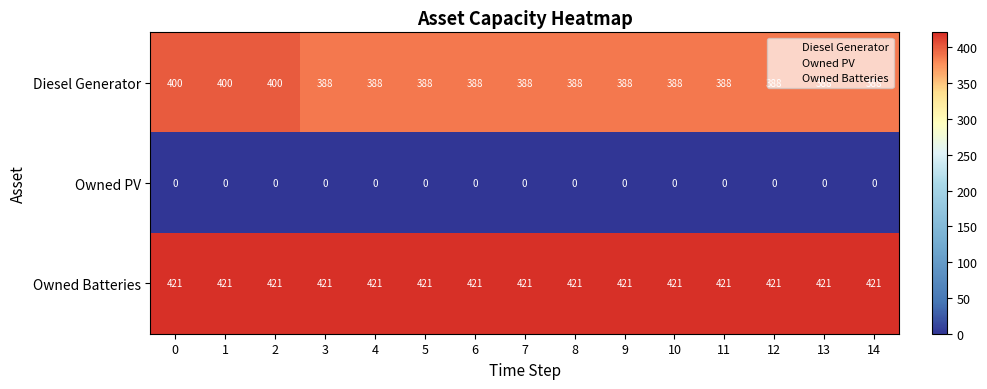

Rank the series at 14 from highest to lowest value.

Owned Batteries, Diesel Generator, Owned PV